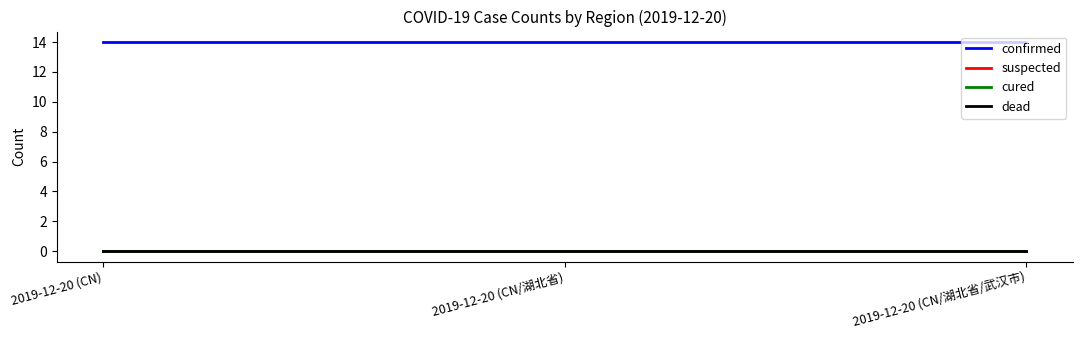

What is the approximate value of confirmed at 2019-12-20 (CN/湖北省/武汉市)?

14